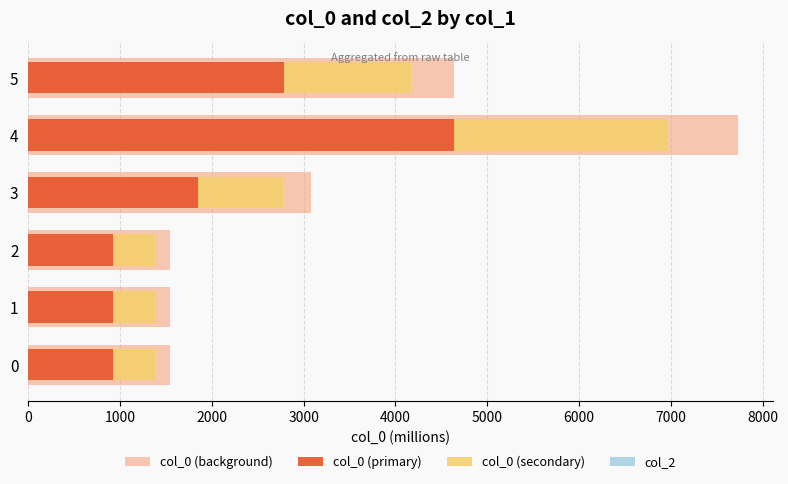

How many groups of bars are there?

6